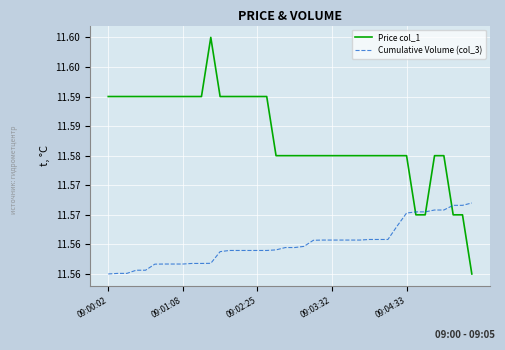

What are all the series names shown in the legend?

Price col_1, Cumulative Volume (col_3)